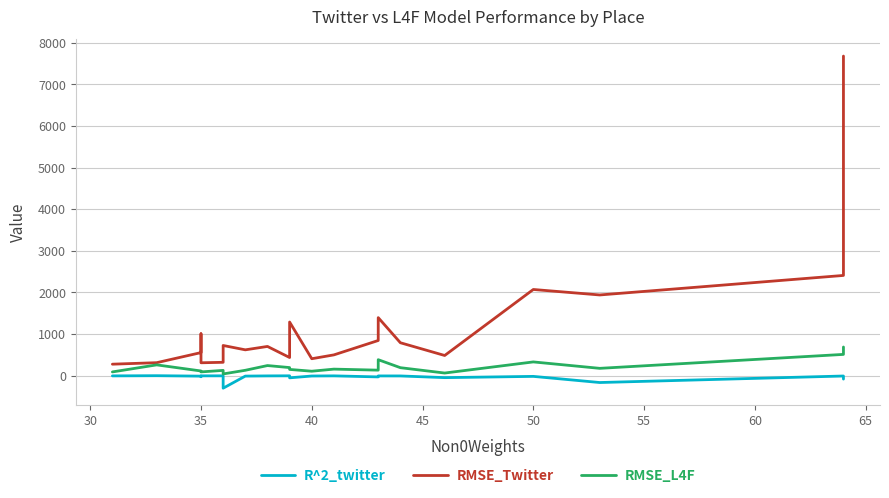

Rank the series at 35 from highest to lowest value.

RMSE_Twitter, RMSE_L4F, R^2_twitter